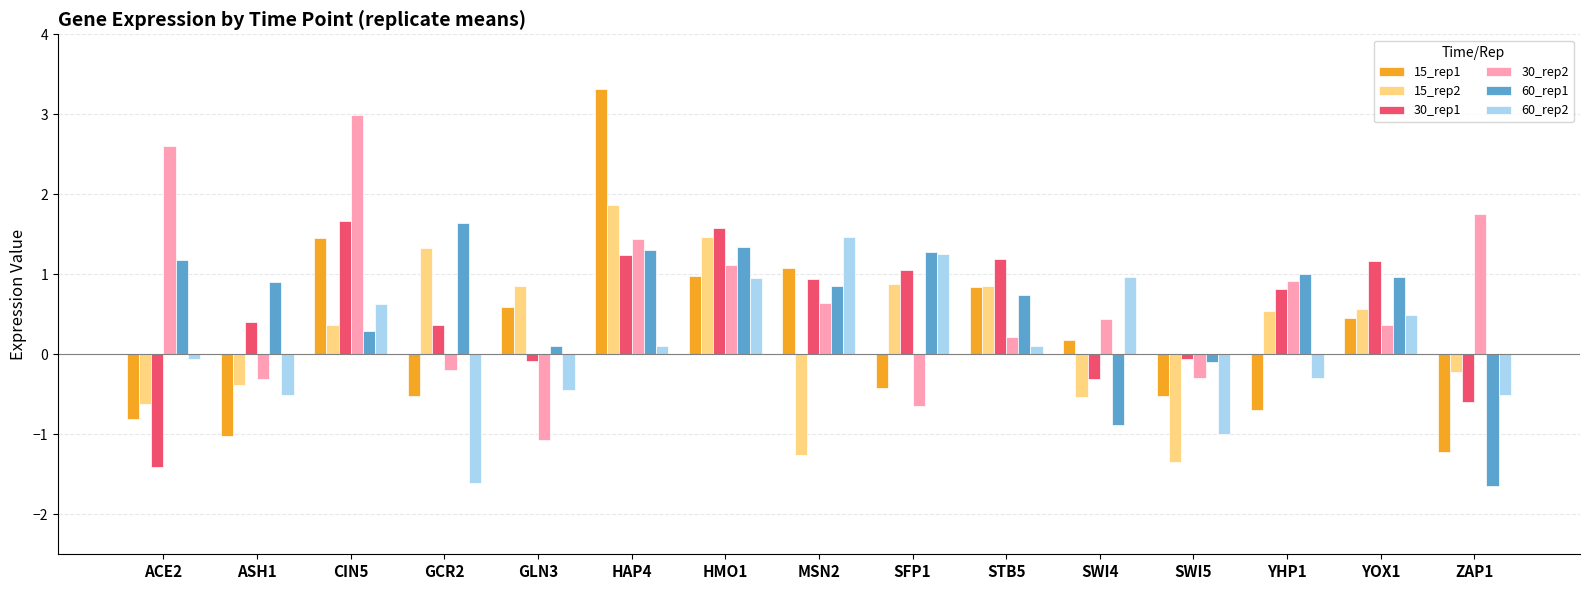

How many bars are there in each group?

6